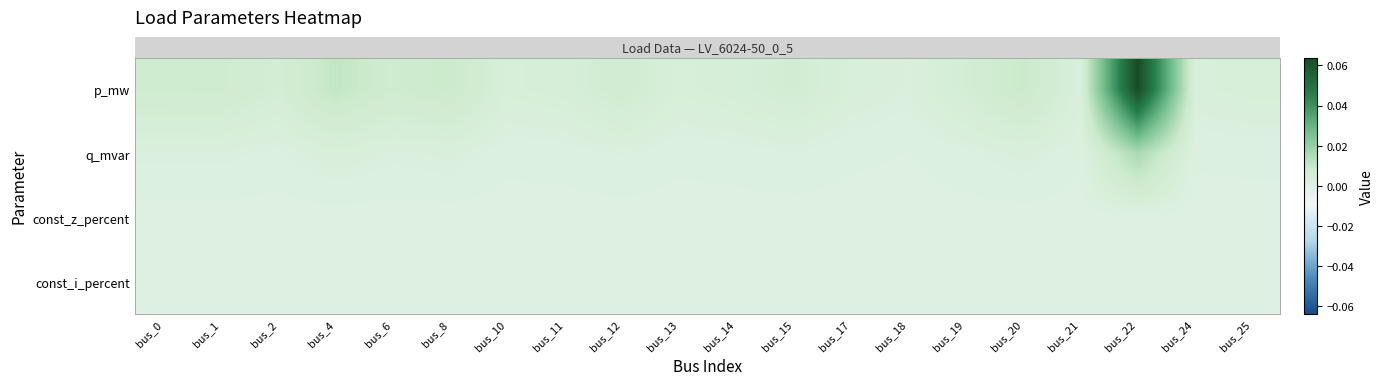

At which category is the sum across all series the highest?

bus_22